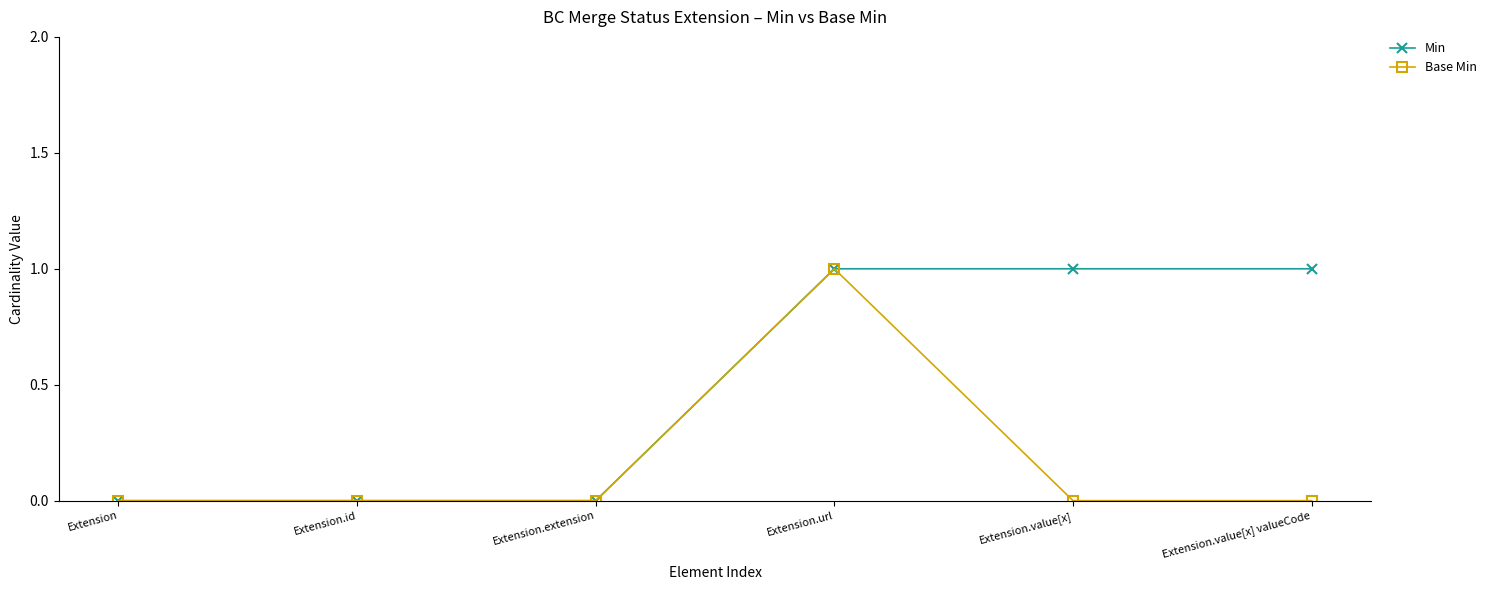

What is the label of the 6th point from the right?

Extension